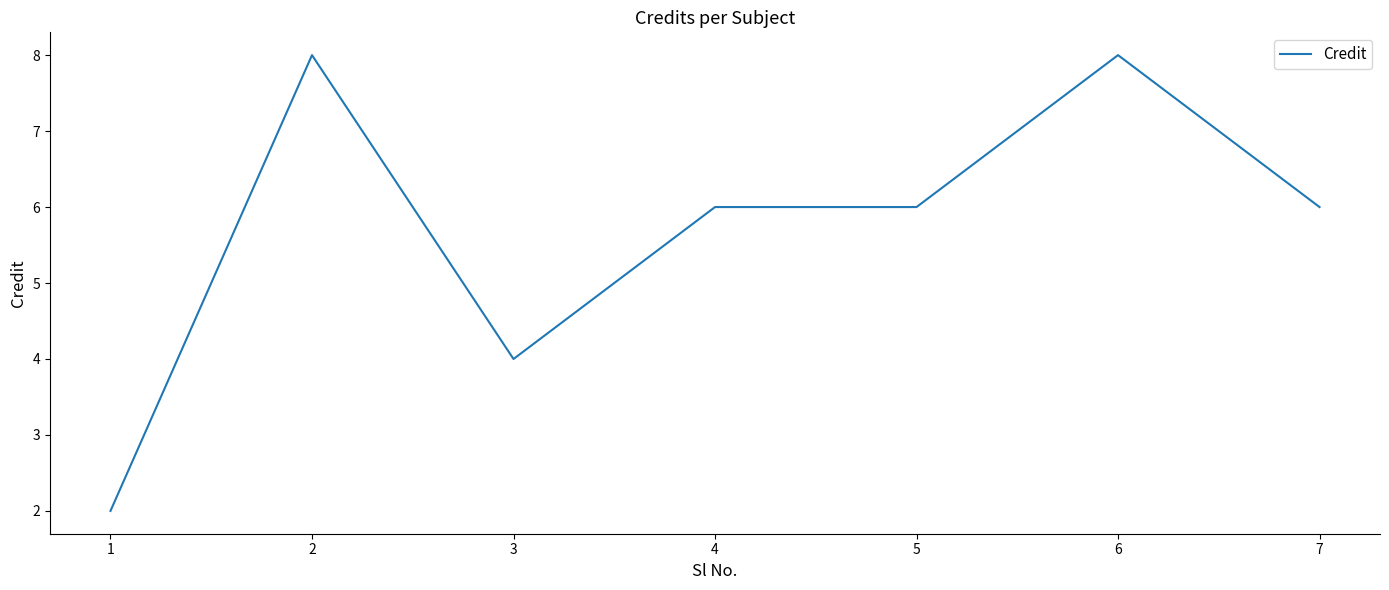

Between 5 and 3, which is larger?

5